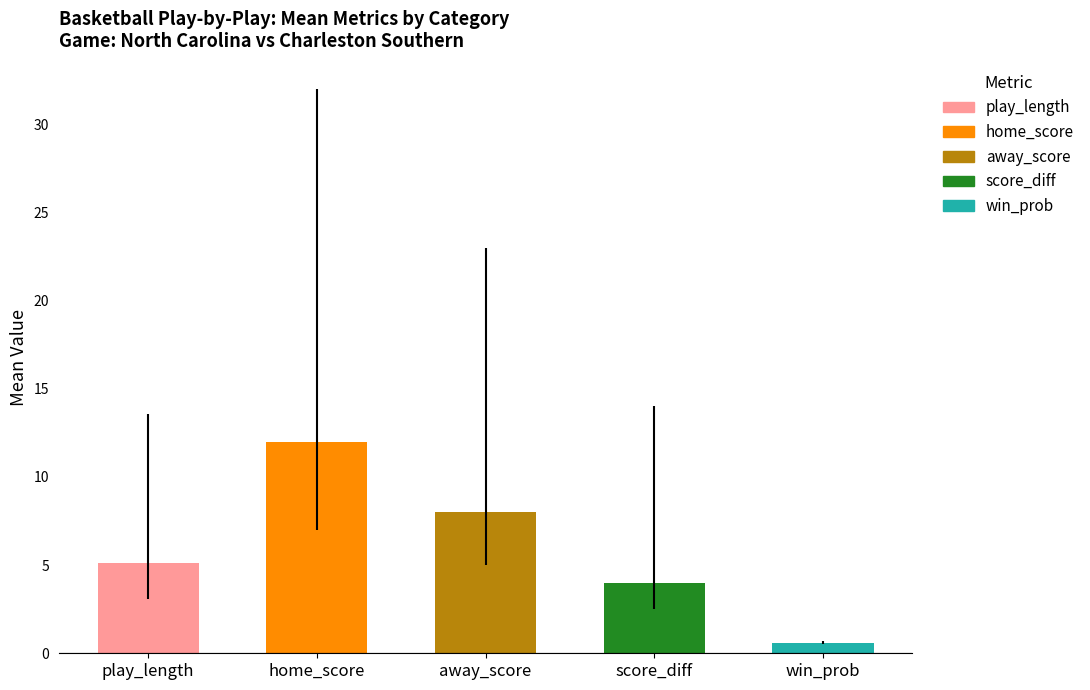

What is the value of the 3rd bar from the left?

8.0